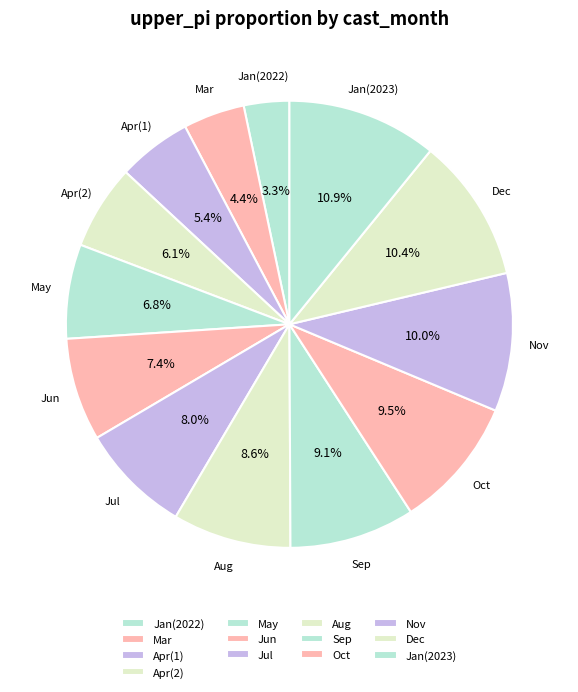

Is the sum of May and Jan(2023) greater than half?

No